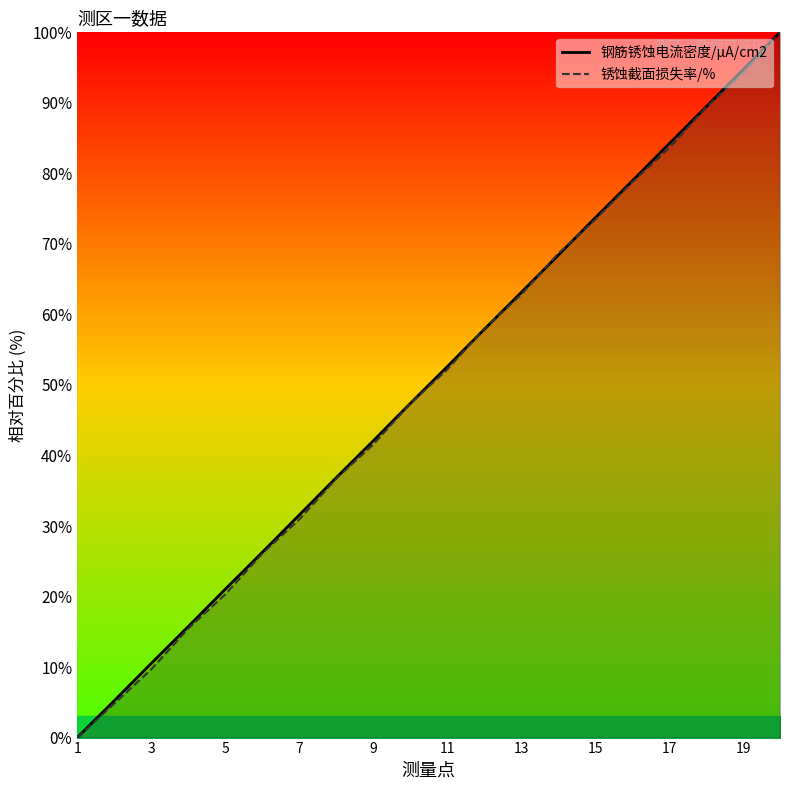

Is the value of 钢筋锈蚀电流密度/μA/cm2 at 5 greater than the value of 锈蚀截面损失率/% at 19?

No